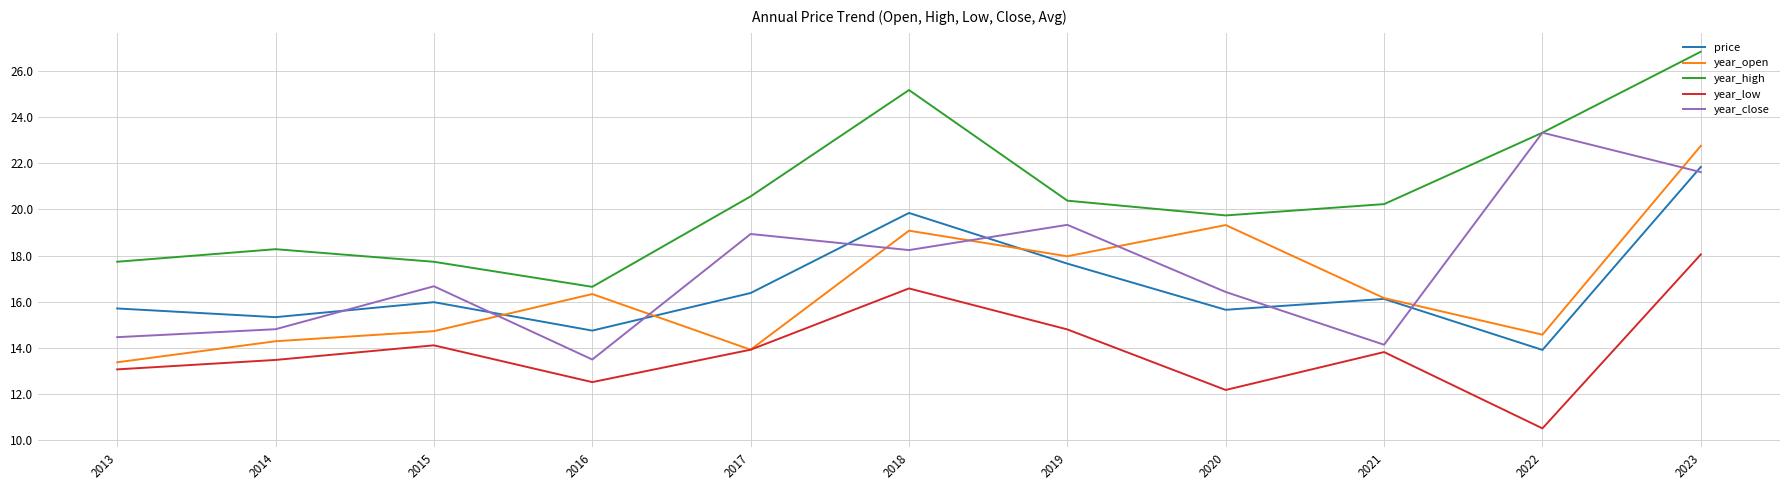

Where is year_high nearest to the value 21?

2017